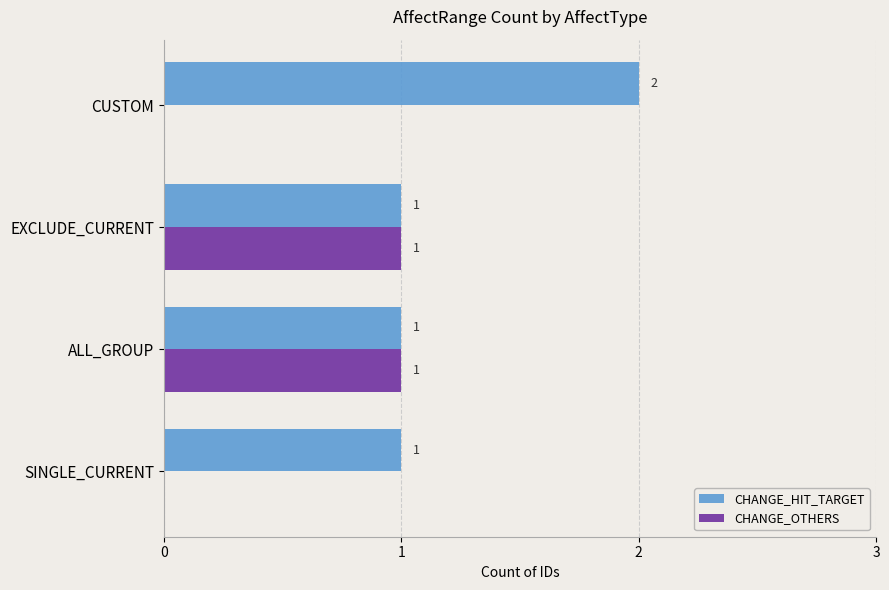

Which series has the largest total across all categories?

CHANGE_HIT_TARGET